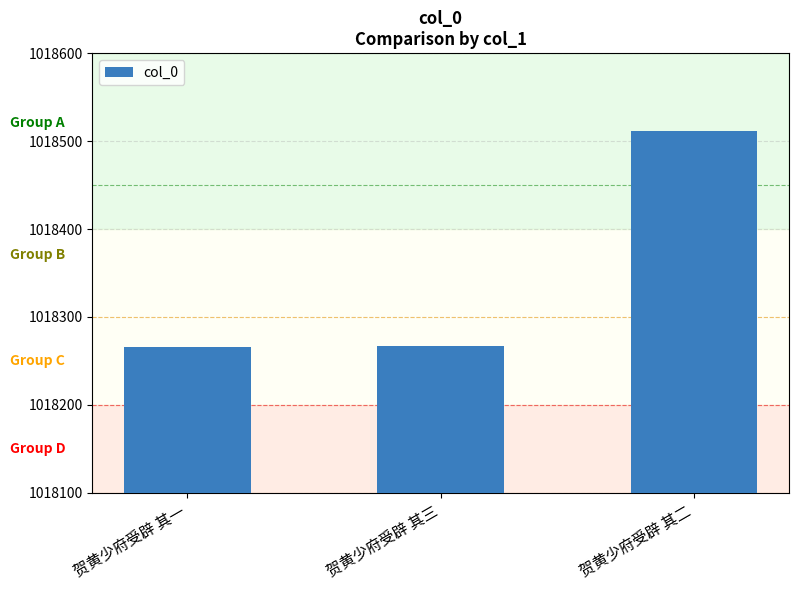

Is it true that the value at 贺黄少府受辟 其三 is 1360233?

False